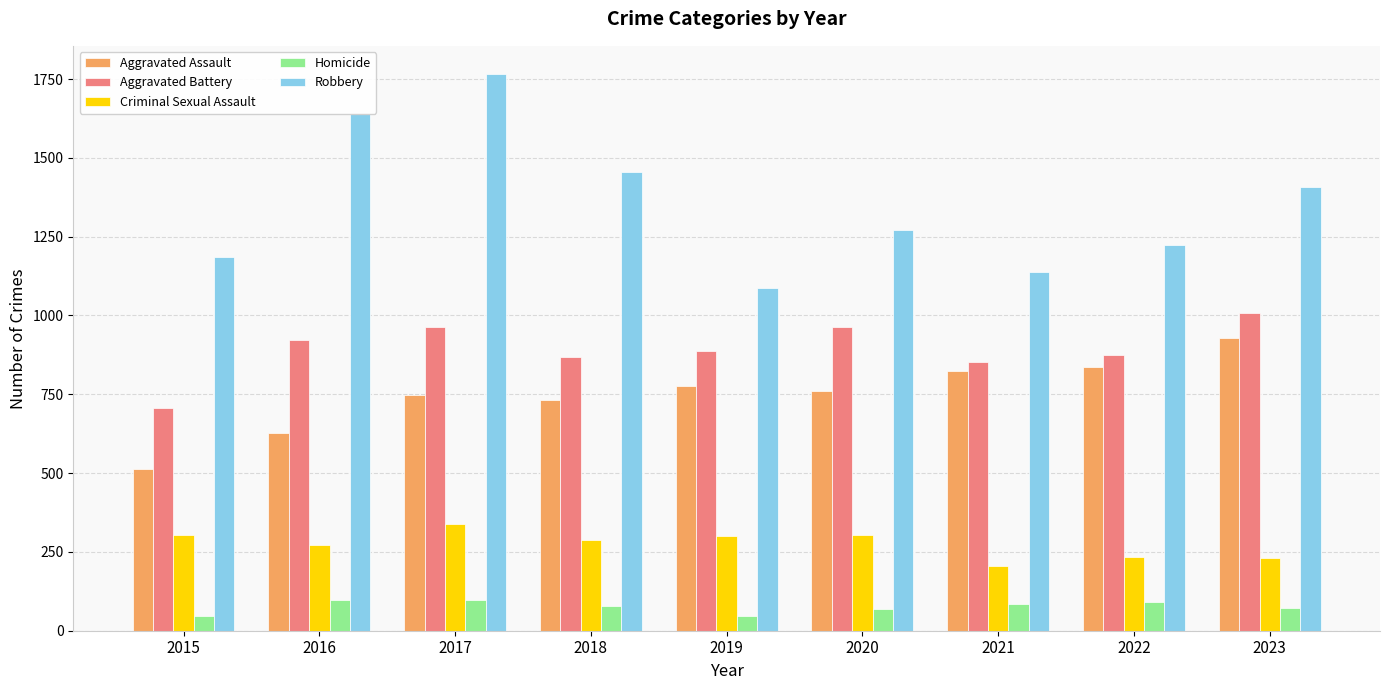

Are the bars horizontal?

No